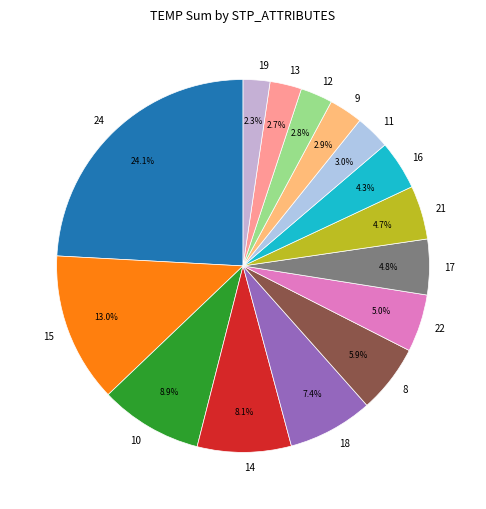

To the nearest percent, what is the average slice percentage?

7%